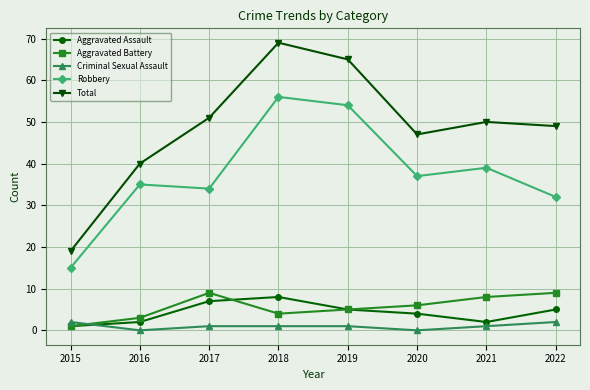

Is this an area chart (filled region under the line)?

No